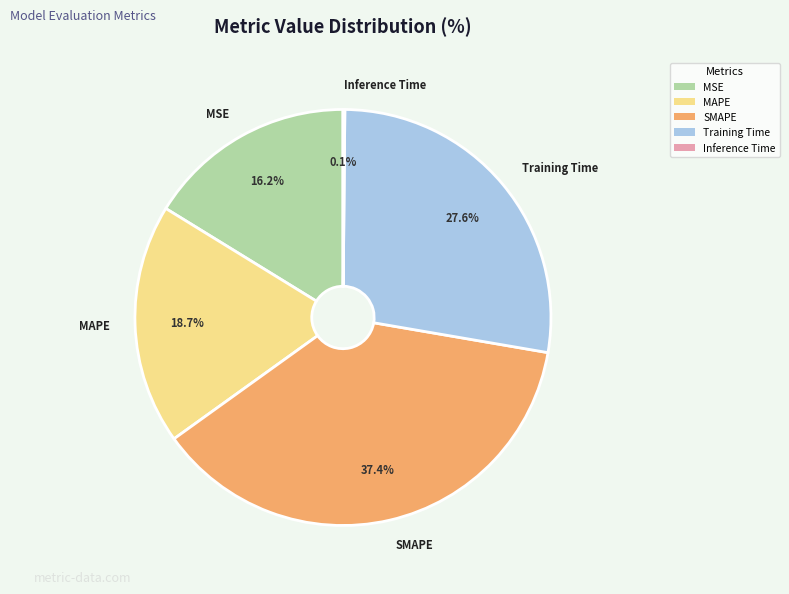

Is it true that MSE is 9% of the pie?

False